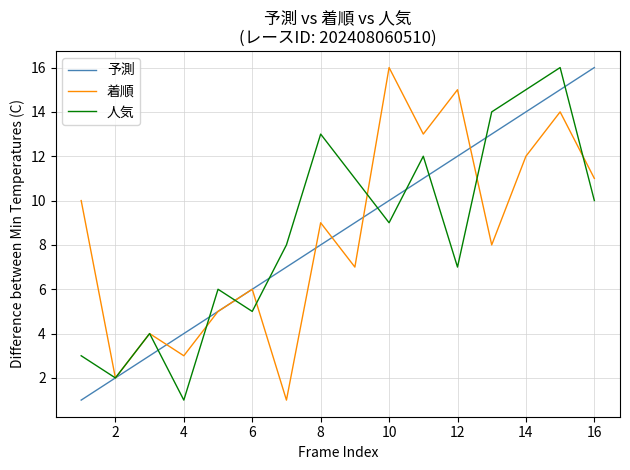

What is the difference between the second highest and second lowest values in the 予測 series?

13